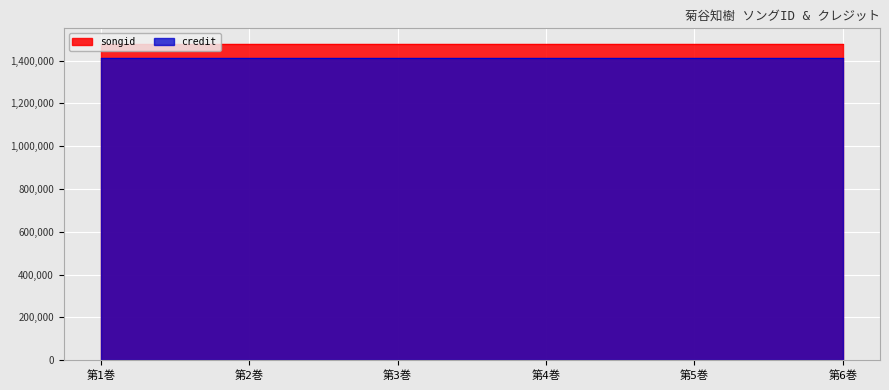

True or false: there are more than 0 points higher than both neighbors.

False